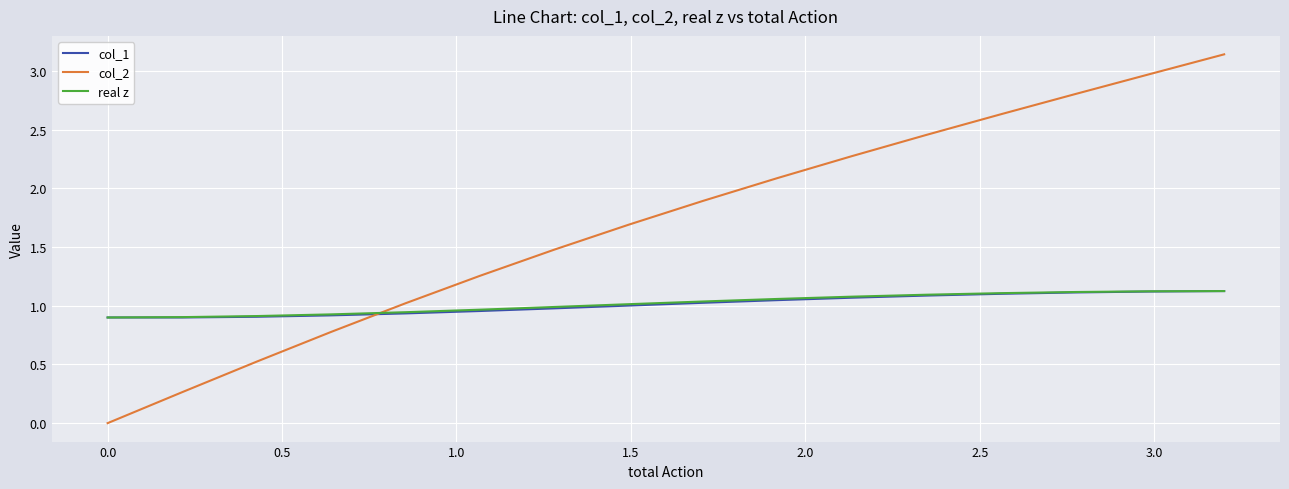

How many times do real z and col_2 cross each other?

1